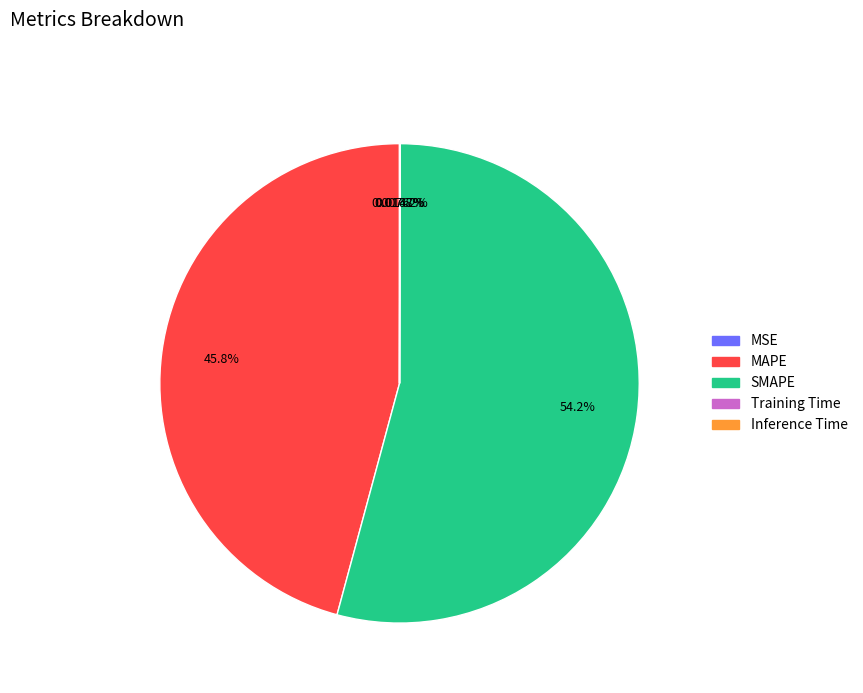

What is the largest slice in the pie chart?

SMAPE